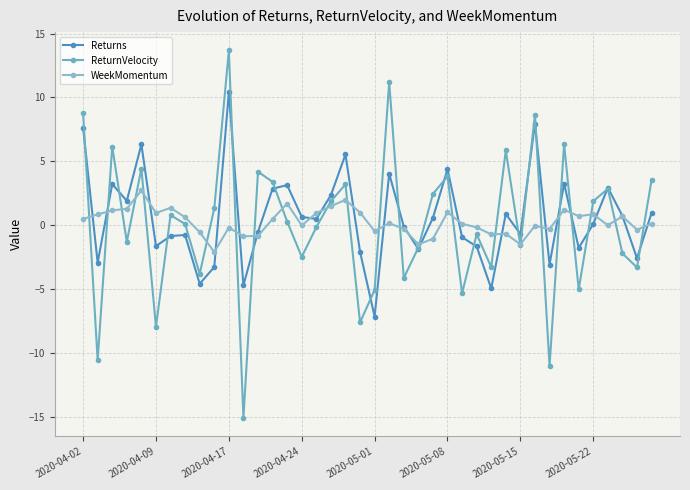

How many lines are shown in the chart?

3